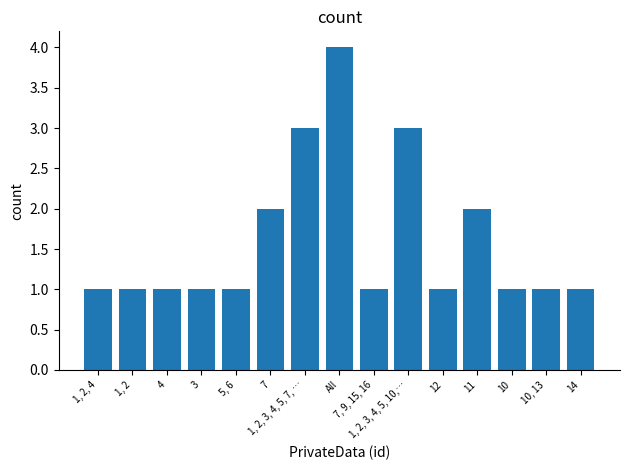

What value does the data have at 7, 9, 15, 16?

1